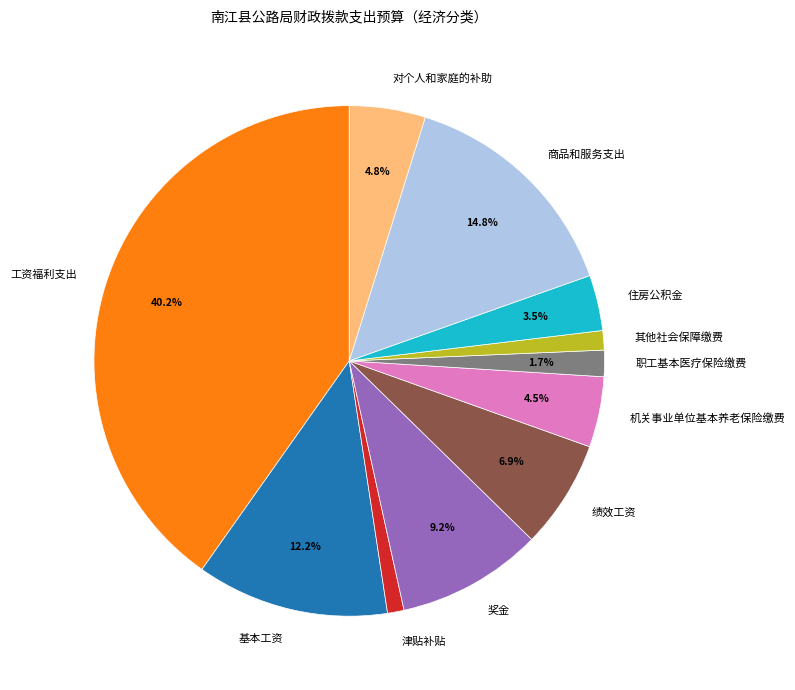

Which has a higher value, 基本工资 or 对个人和家庭的补助?

基本工资